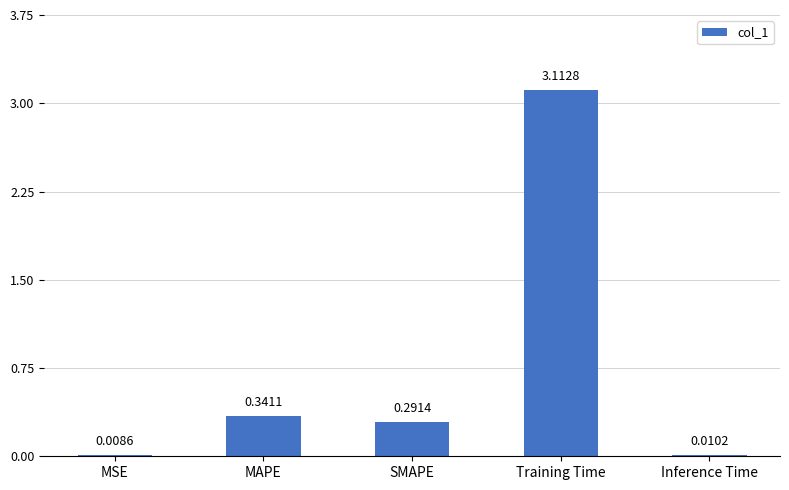

Which category has the highest value across all series?

Training Time